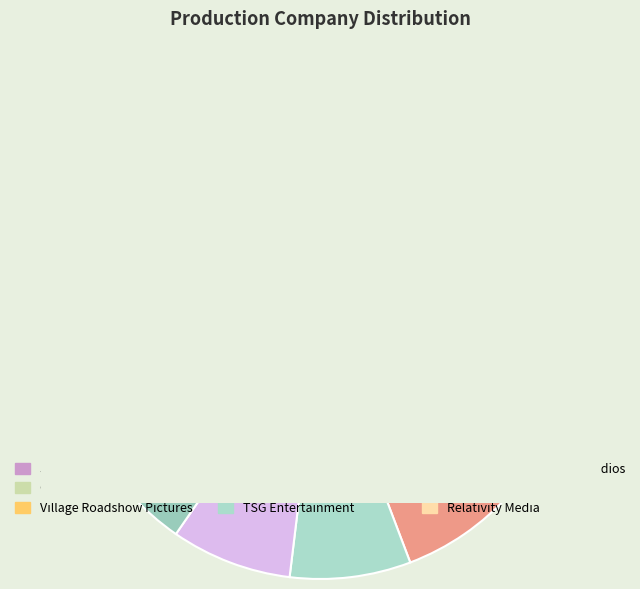

Is there any slice that represents more than half of the pie?

No